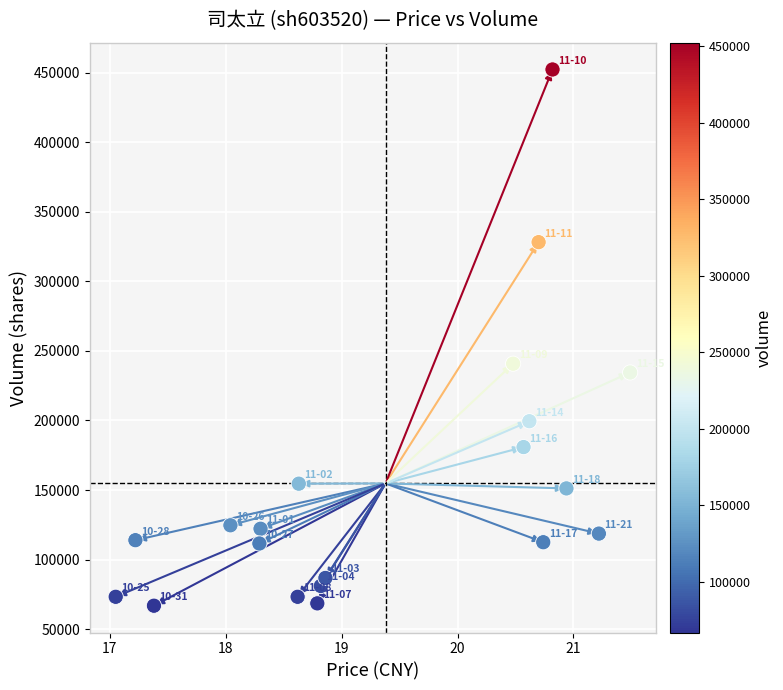

What Y value in the scatter plot is closest to 259546?

240789